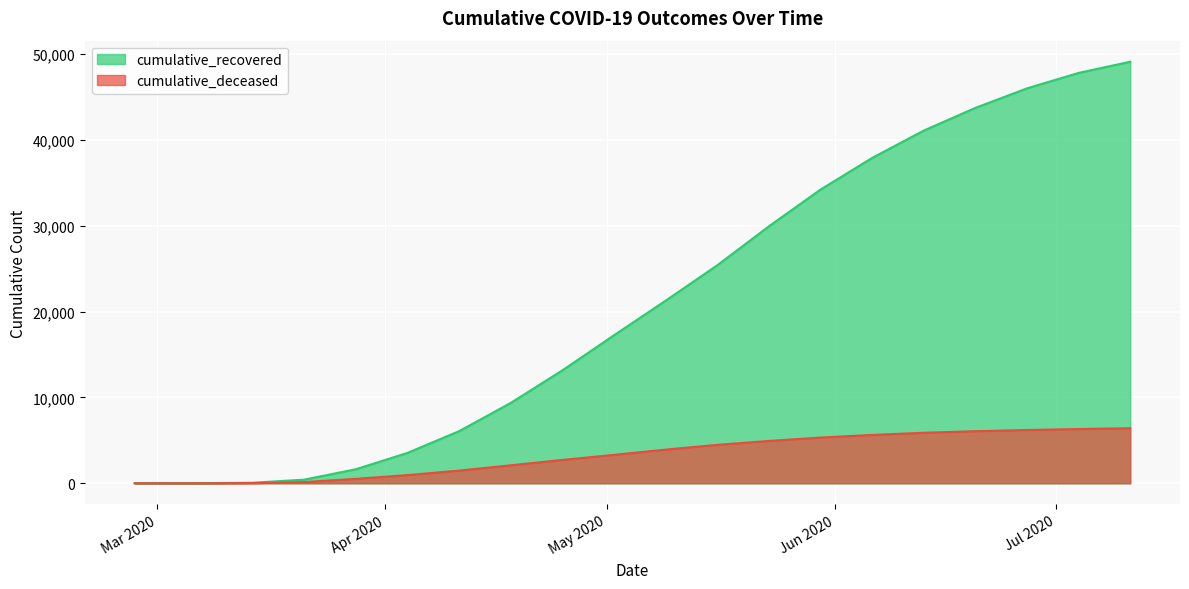

Rank the series by their maximum value, from lowest to highest.

cumulative_deceased, cumulative_recovered